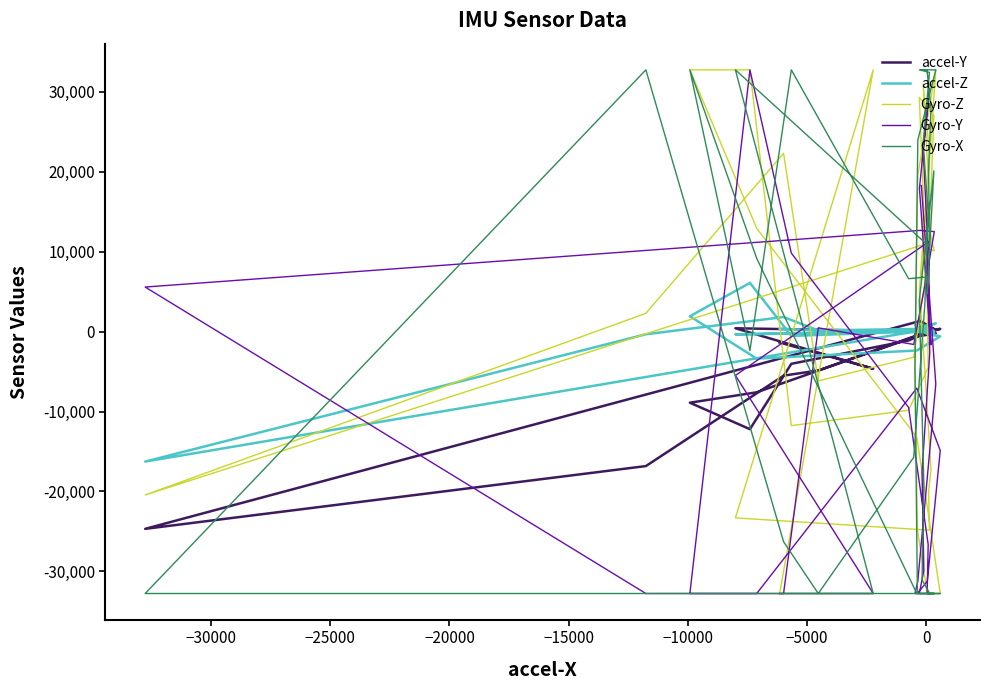

Reading left to right, transcribe all the data shown in this chart.

accel-Y: 454	-211	-585	-291	152	119	352	-545	-7587	-8890	-12201	-4021	-1106	20	709	293	-65	-70	-26	176	275	320	1340	-24676	-16820	-5503	-4850	-606	55	219	392	159	-375	-289	-56	-30	9	426	-4636	-1357
accel-Z: 340	1038	567	849	609	-299	-589	-2357	-3369	1926	6109	-529	-21	-54	648	74	427	193	130	238	134	-223	131	-16256	-324	1834	150	332	227	-147	3	465	559	350	194	147	194	-338	-83	361
Gyro-Z: 7114	32767	19616	-4513	-24757	-32768	-32768	-13193	12941	32767	32767	-11760	-9838	-4487	5151	27039	29330	15335	13109	12957	13742	10117	10778	-20434	2296	22320	-6162	-3205	6324	19784	30975	22216	5363	-9016	-17268	-20018	-24842	-23305	32767	-32768
Gyro-Y: 18294	-6559	-31221	-32768	-32768	-31234	-14874	-7068	-32768	-32768	32767	9837	-9481	-26640	-32765	-32768	-32768	-29883	-17558	-2627	7669	12524	12677	5586	-32768	-32768	485	-1602	5809	10449	22738	30426	17934	4683	-1643	3490	11321	-5476	-32768	-32768
Gyro-X: 32767	32767	23987	-4436	-32768	-32768	-32768	-32768	9183	32767	-2372	32767	6630	6870	4749	20129	3944	-19317	-31066	-32768	-32768	-32768	-32768	-32768	32767	-26285	-32768	-15727	3577	15146	23654	32443	32767	32767	27988	20150	10627	32767	-32768	-32768